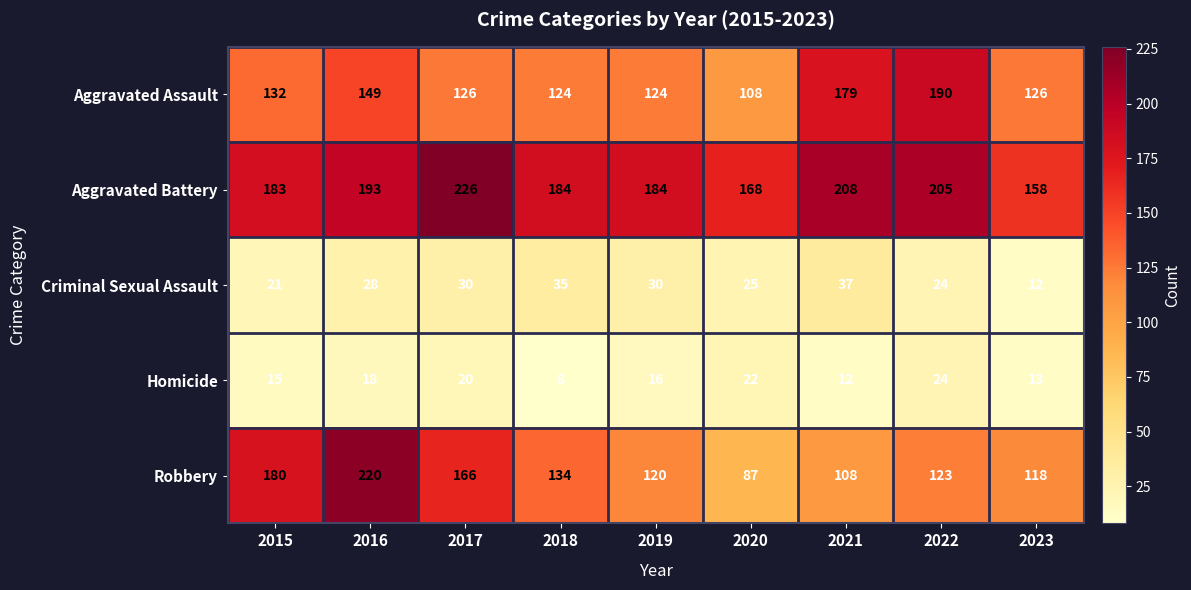

How many categories are shown in the chart?

9